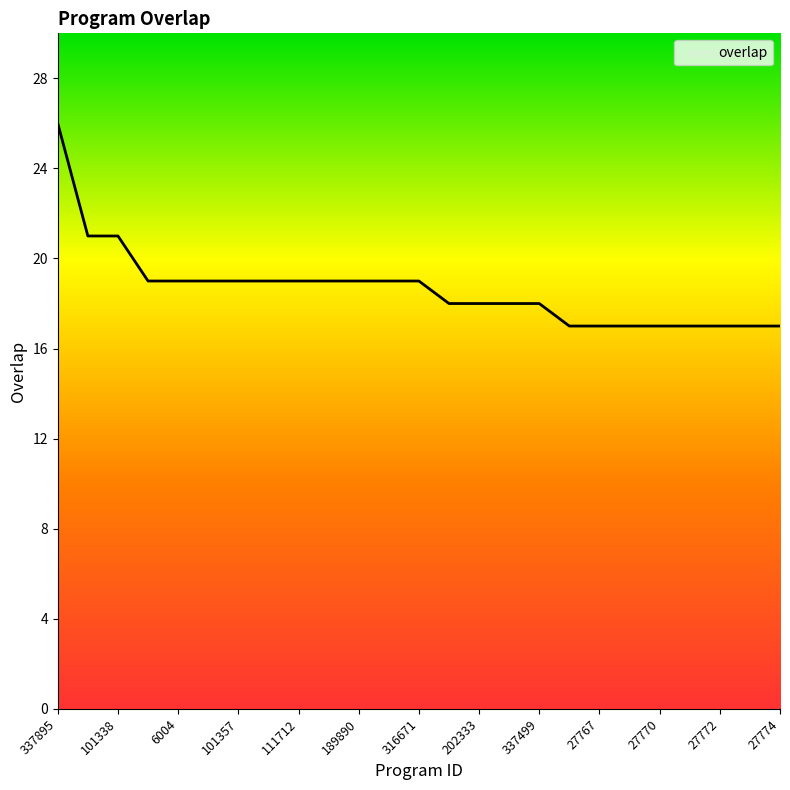

What is the maximum value shown in the chart?

26